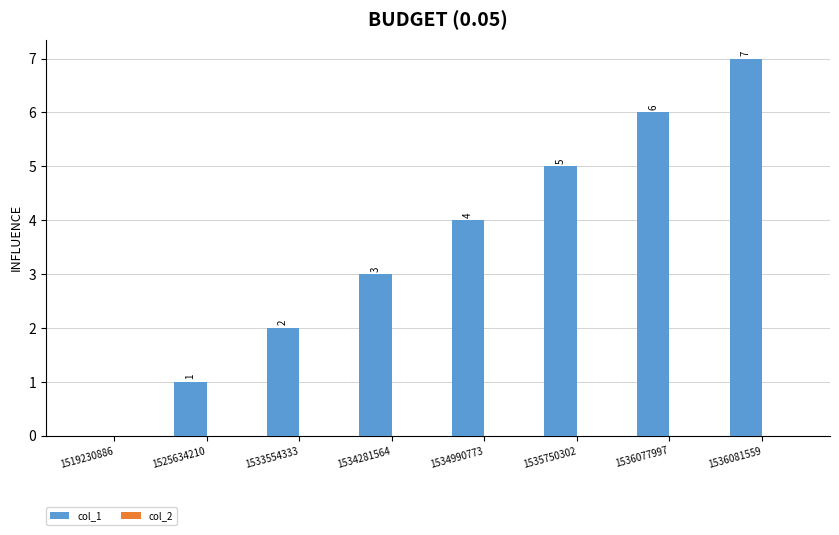

What is the sum of the values at 1535750302 and 1534281564?

8